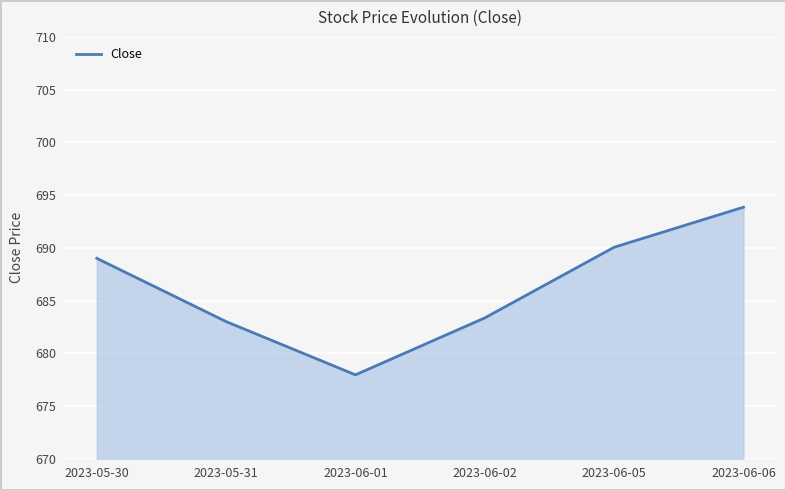

Approximately how many times larger is the value at 2023-05-30 compared to 2023-06-06?

1.0